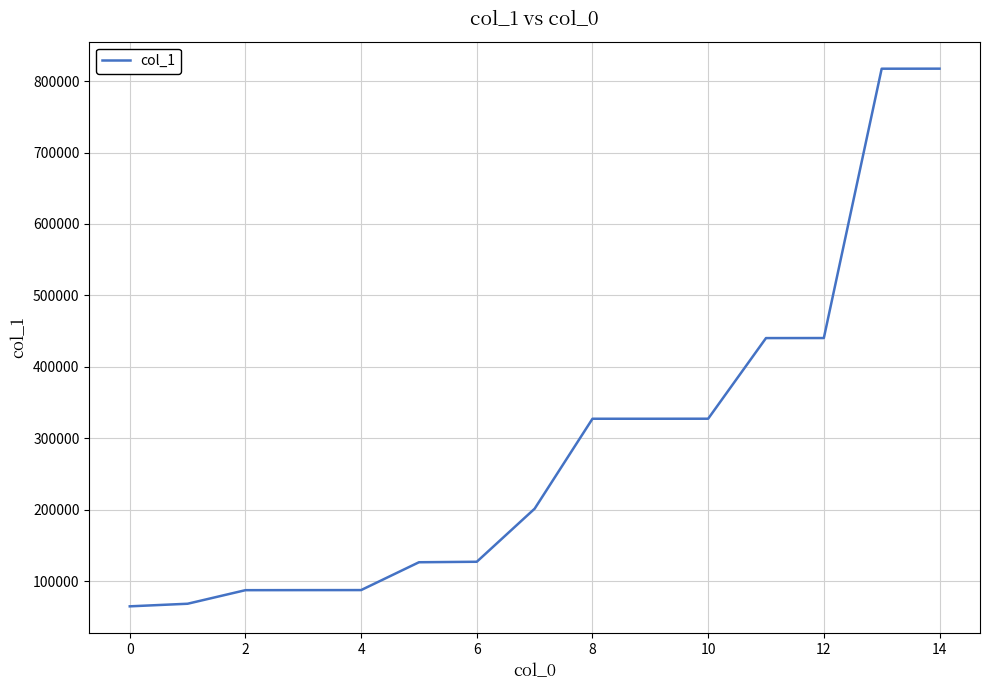

What is the minimum value shown in the chart?

65102.2